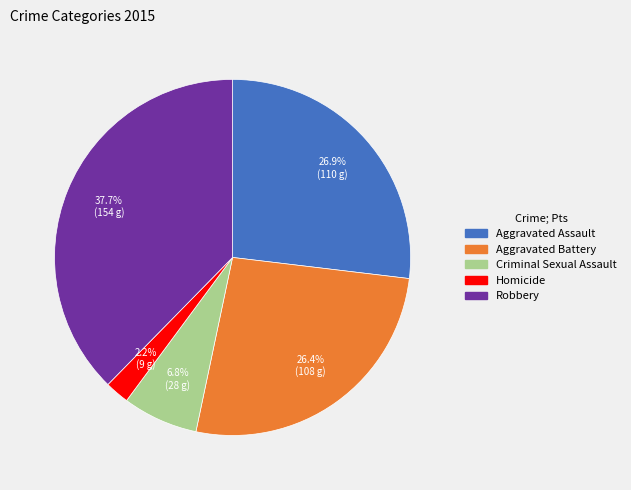

What portion of the pie excludes Aggravated Battery?

73.6%